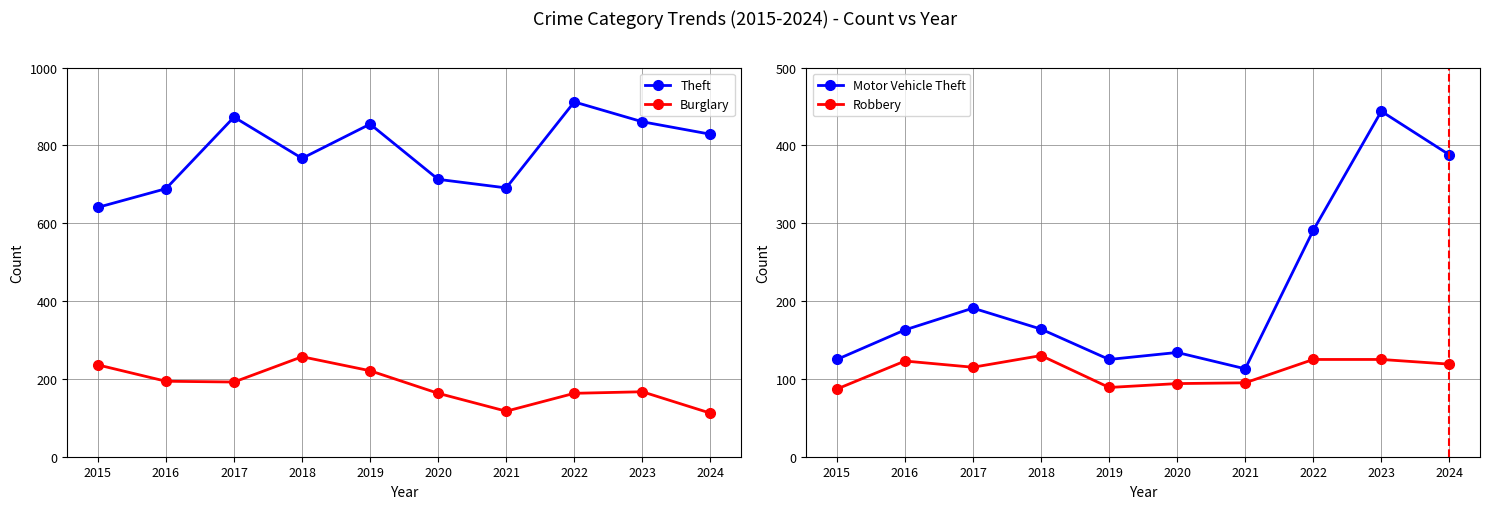

Where does the Burglary series first go above 192?

2015